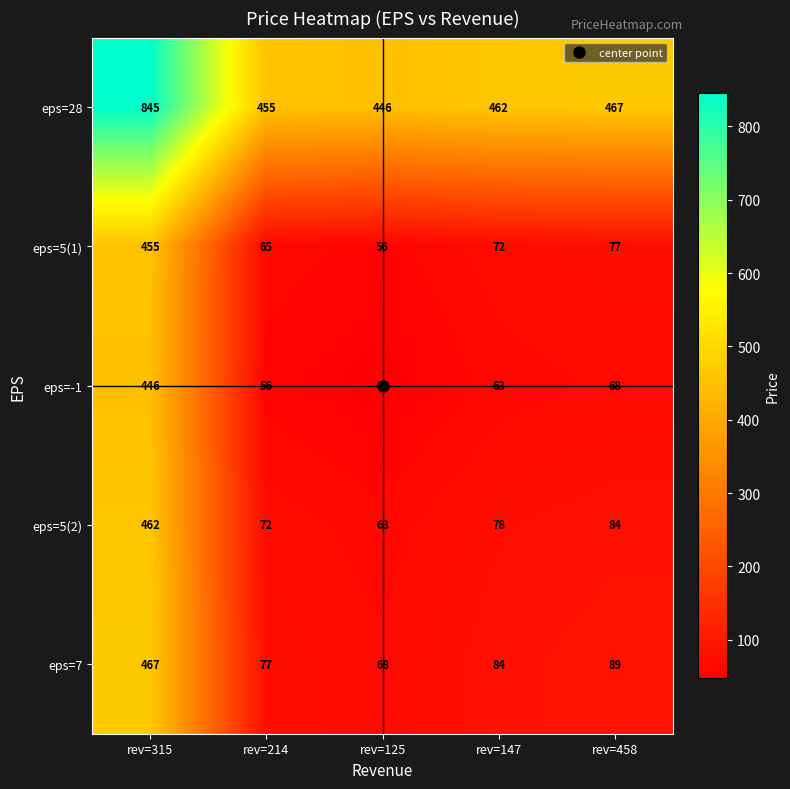

How many data points does each series have?

5